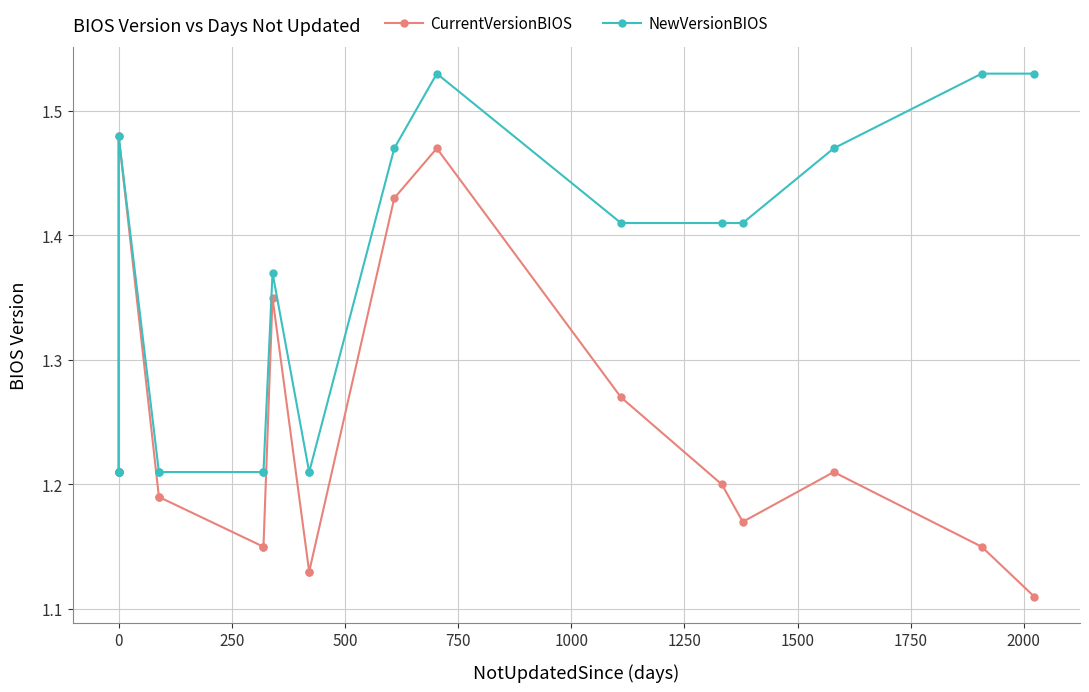

What is the maximum value for CurrentVersionBIOS?

1.5